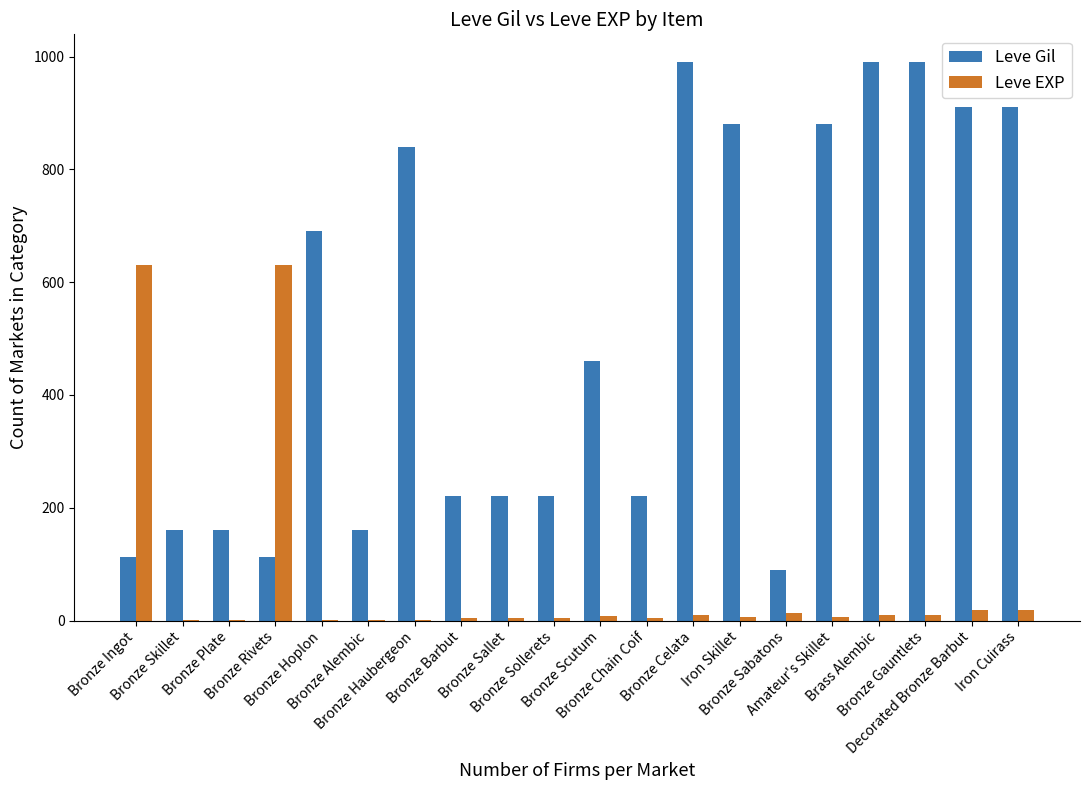

What is the total value across all series at Bronze Skillet?

161